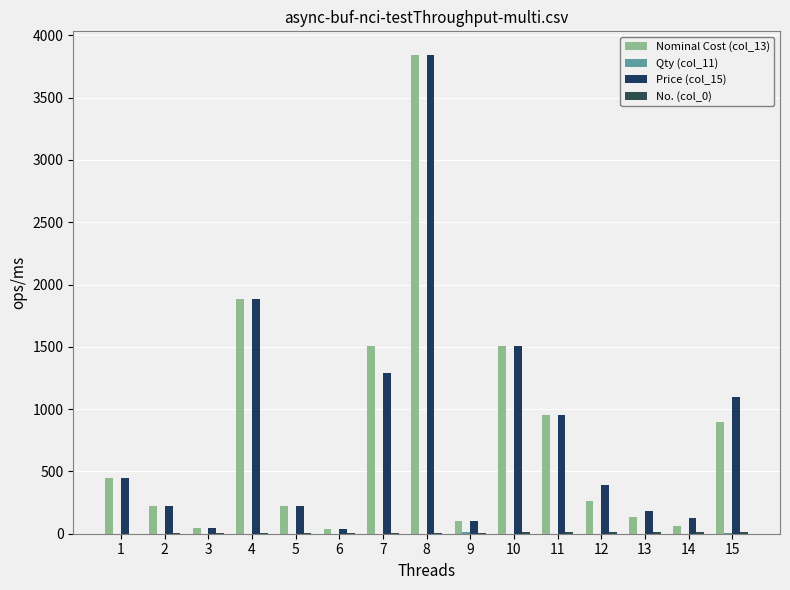

What is the sum of all No. (col_0) values?

120